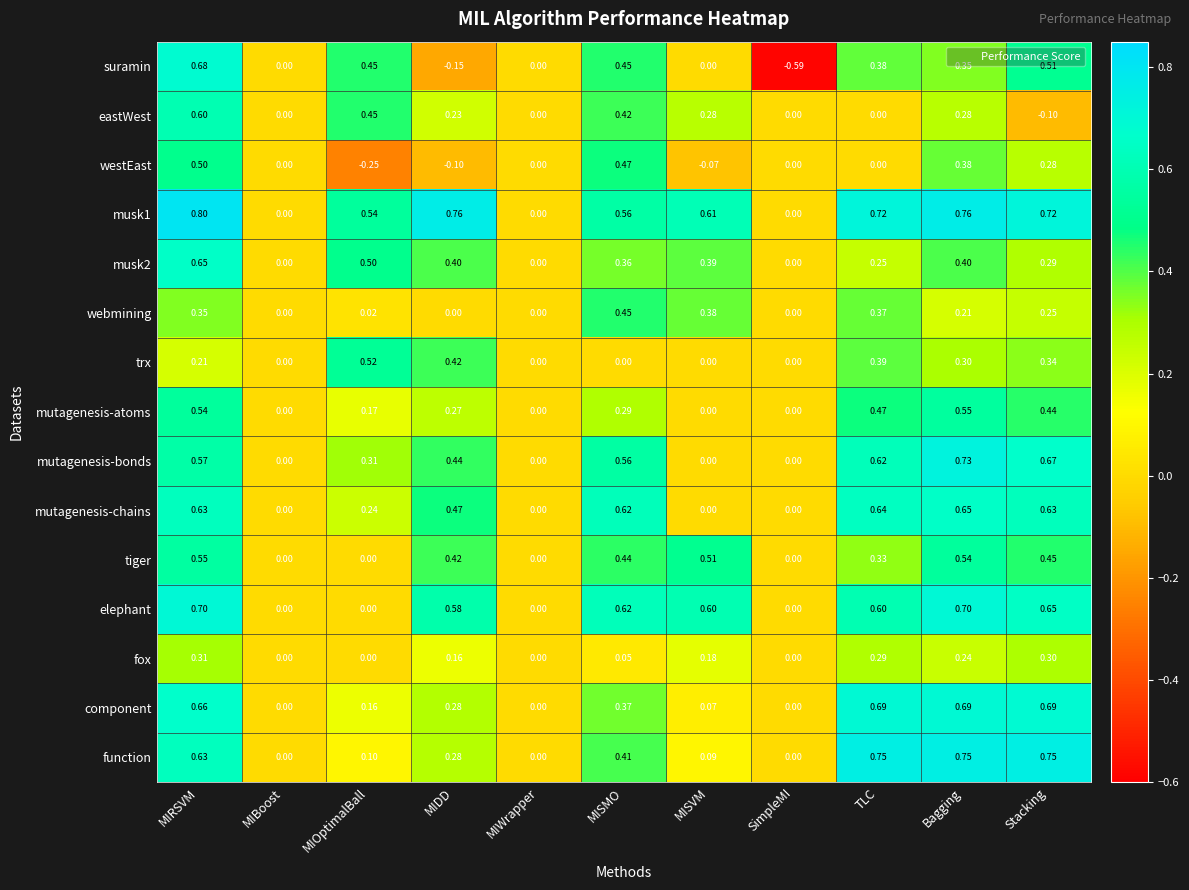

Between MIOptimalBall and MIDD, which series saw the biggest shift?

suramin